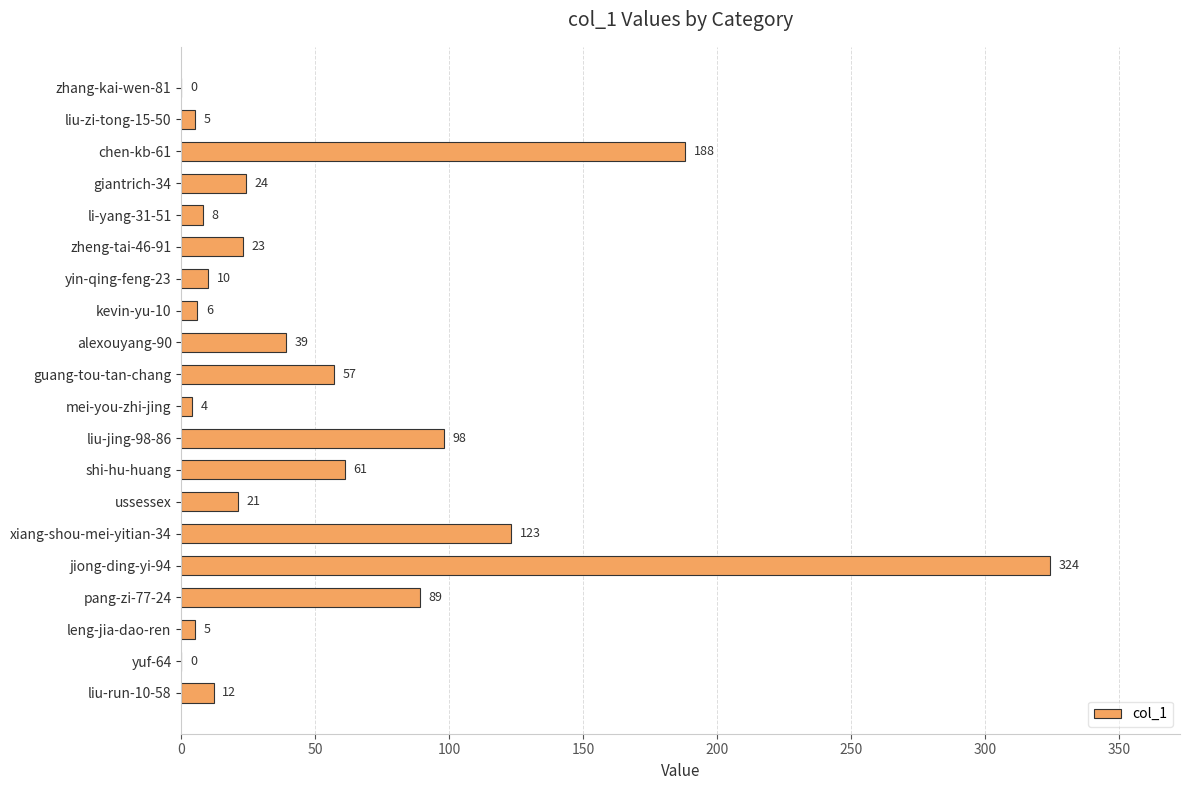

What is the sum of the values at jiong-ding-yi-94 and zhang-kai-wen-81?

324